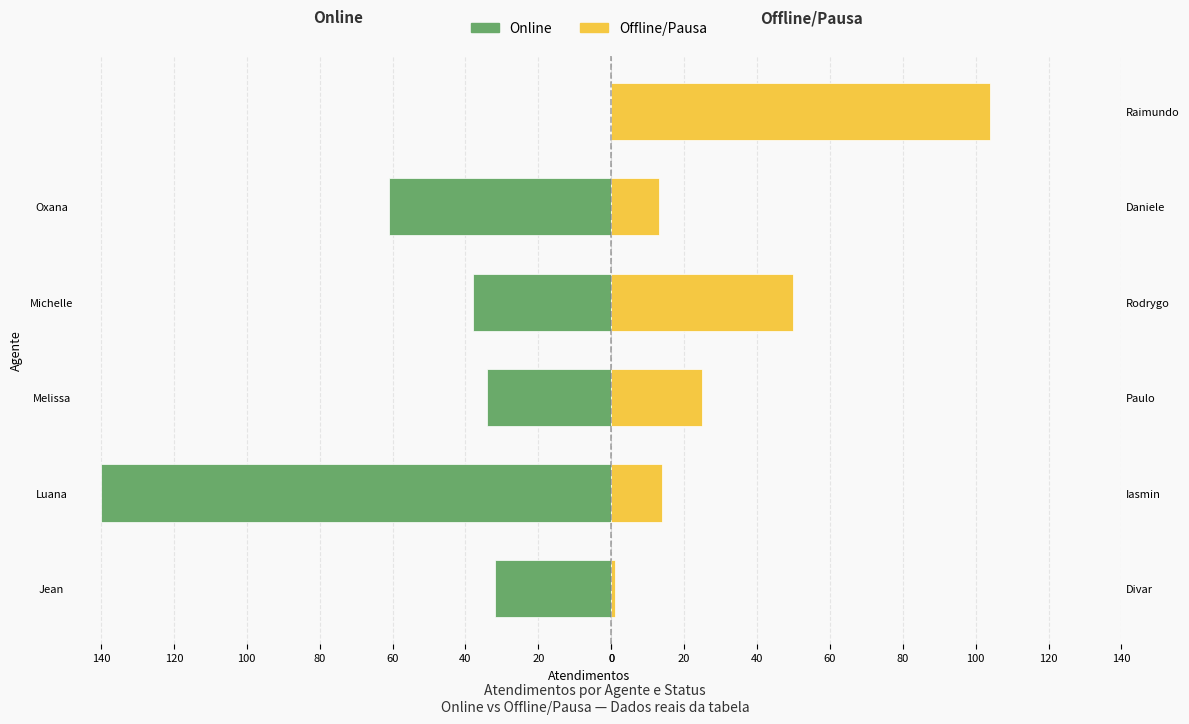

Reading left to right, what are all the values shown in this chart?

Online: -32	-140	-34	-38	-61	0
Offline/Pausa: 1	14	25	50	13	104